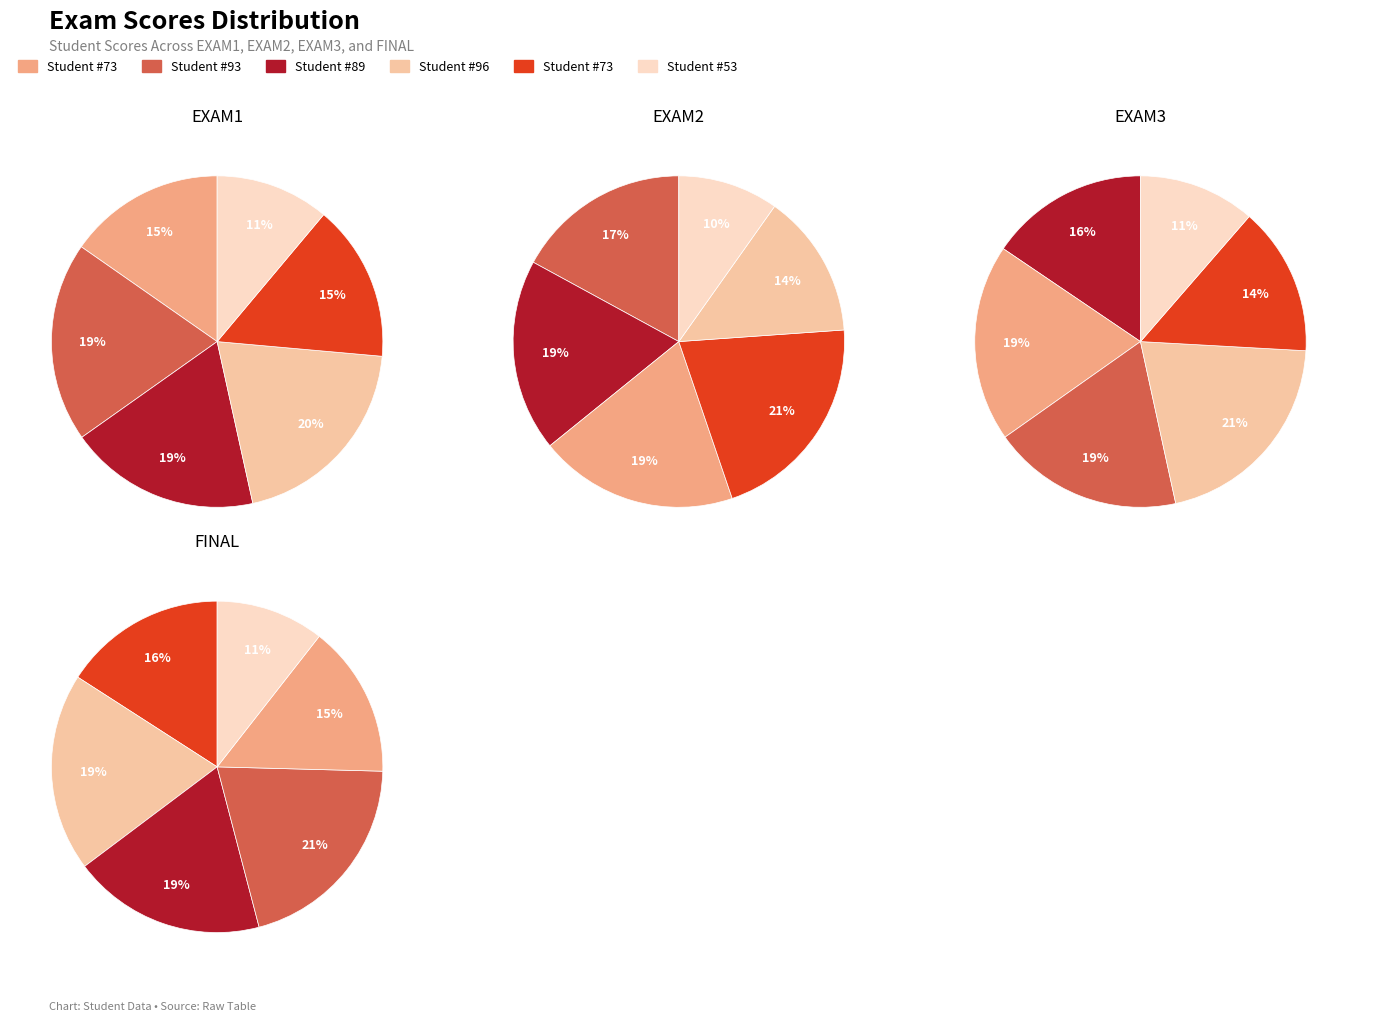

Is it true that 89 is 19% of the pie?

True